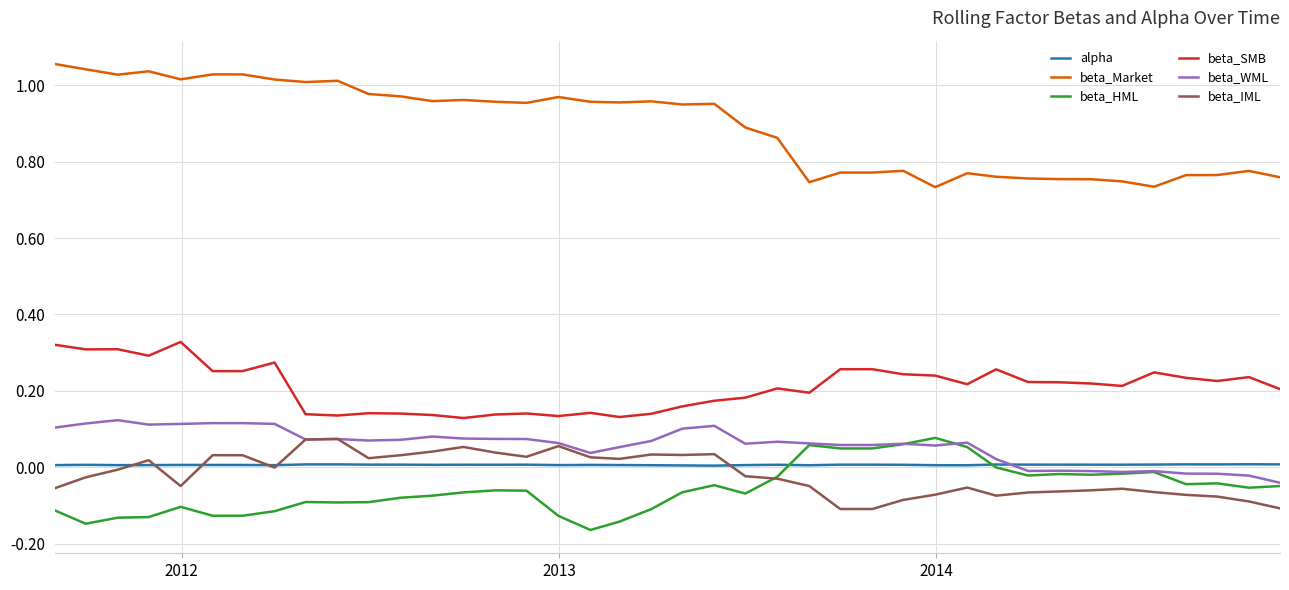

True or false: beta_IML and beta_Market cross at least once.

False